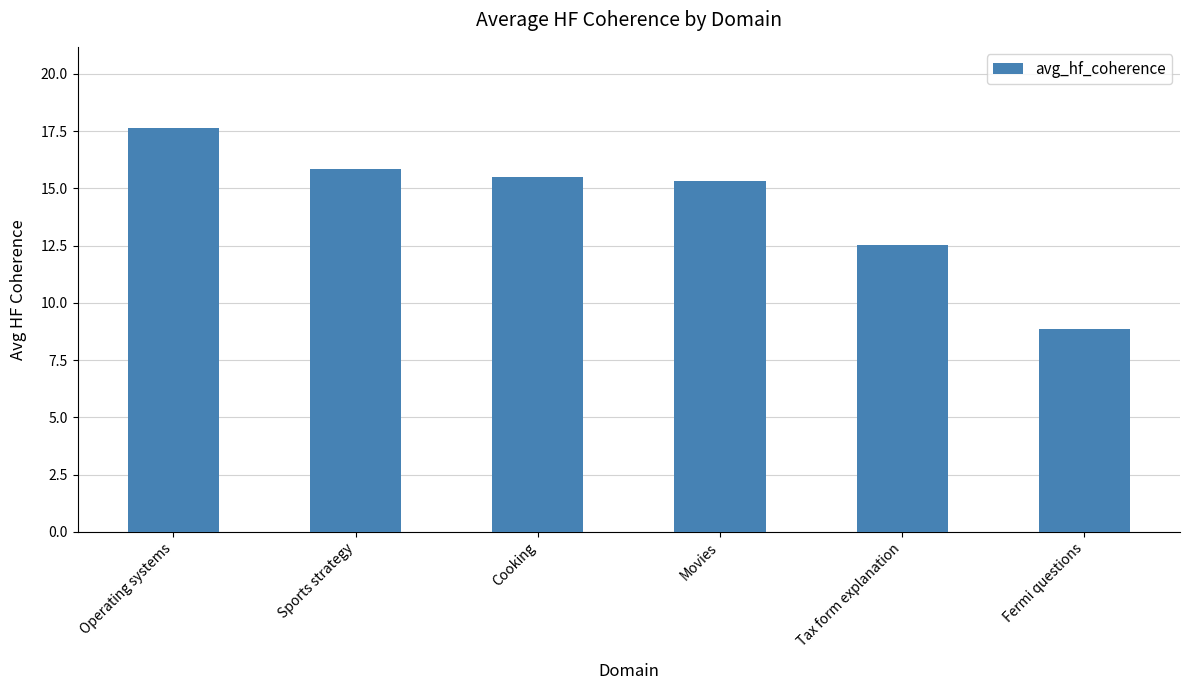

What is the greatest value displayed?

17.7